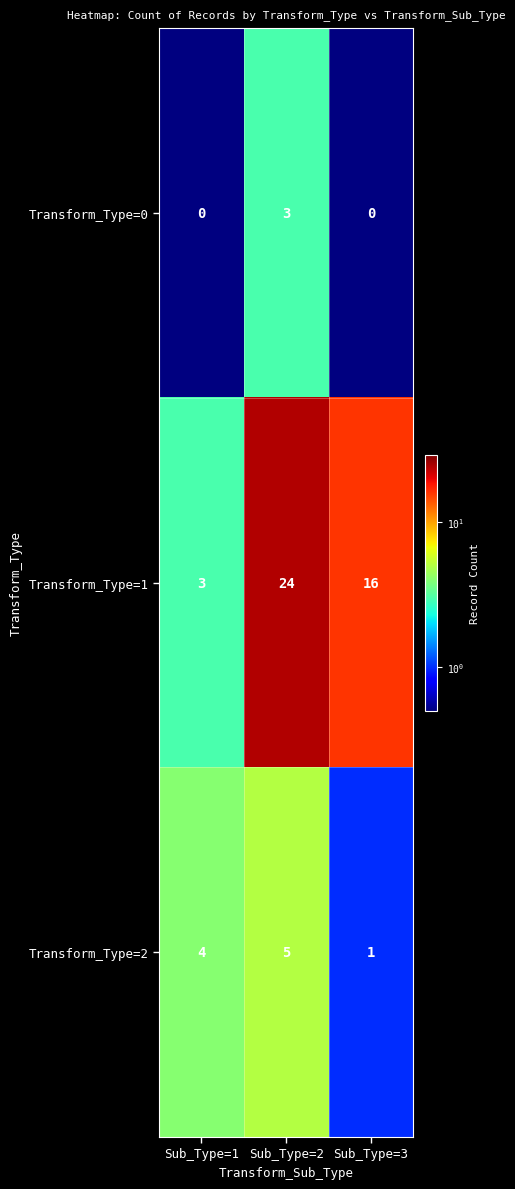

Reading right to left, extract all data points from this chart.

Transform_Type=0: 0	3	0
Transform_Type=1: 16	24	3
Transform_Type=2: 1	5	4